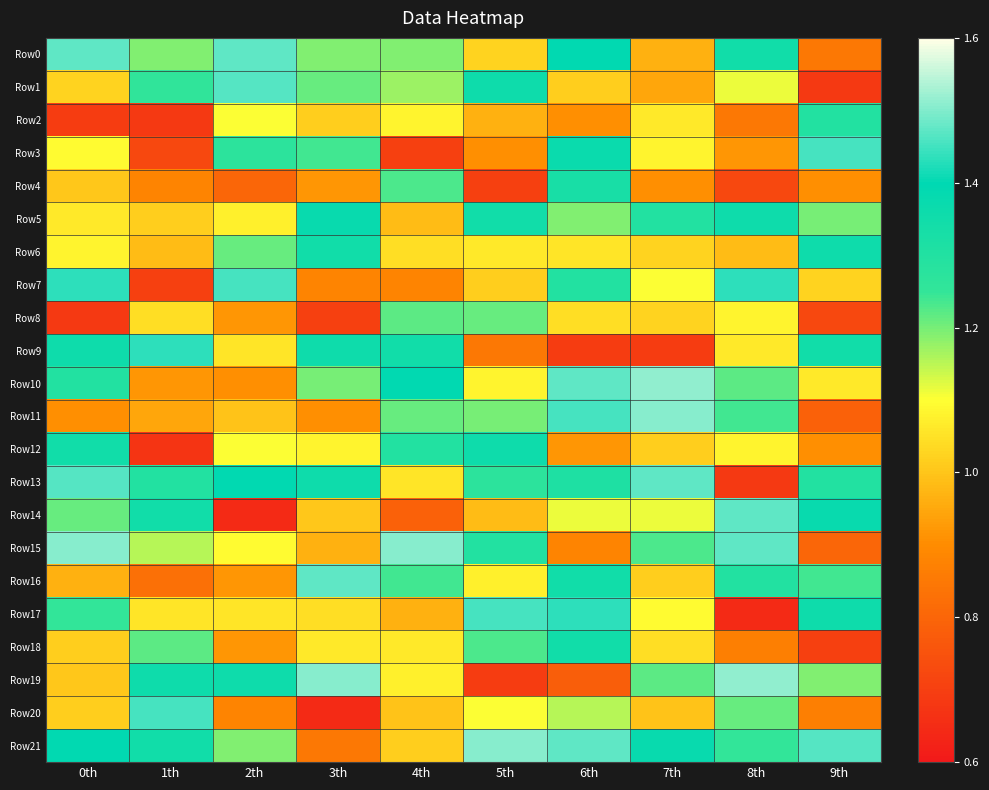

Reading left to right, transcribe all the data shown in this chart.

Row0: 0th=1.5	1th=1.2	2th=1.5	3th=1.2	4th=1.2	5th=1.0	6th=1.4	7th=1.0	8th=1.3	9th=0.8
Row1: 0th=1.0	1th=1.3	2th=1.5	3th=1.2	4th=1.2	5th=1.4	6th=1.0	7th=0.9	8th=1.1	9th=0.7
Row2: 0th=0.7	1th=0.7	2th=1.1	3th=1.0	4th=1.1	5th=1.0	6th=0.9	7th=1.1	8th=0.8	9th=1.3
Row3: 0th=1.1	1th=0.7	2th=1.3	3th=1.2	4th=0.7	5th=0.9	6th=1.4	7th=1.1	8th=0.9	9th=1.5
Row4: 0th=1.0	1th=0.9	2th=0.8	3th=0.9	4th=1.2	5th=0.7	6th=1.3	7th=0.9	8th=0.7	9th=0.9
Row5: 0th=1.1	1th=1.0	2th=1.1	3th=1.4	4th=1.0	5th=1.3	6th=1.2	7th=1.3	8th=1.4	9th=1.2
Row6: 0th=1.1	1th=1.0	2th=1.2	3th=1.3	4th=1.0	5th=1.1	6th=1.1	7th=1.0	8th=1.0	9th=1.4
Row7: 0th=1.4	1th=0.7	2th=1.5	3th=0.9	4th=0.9	5th=1.0	6th=1.3	7th=1.1	8th=1.4	9th=1.0
Row8: 0th=0.7	1th=1.0	2th=0.9	3th=0.7	4th=1.2	5th=1.2	6th=1.0	7th=1.0	8th=1.1	9th=0.7
Row9: 0th=1.4	1th=1.4	2th=1.1	3th=1.4	4th=1.3	5th=0.8	6th=0.7	7th=0.7	8th=1.1	9th=1.3
Row10: 0th=1.3	1th=0.9	2th=0.9	3th=1.2	4th=1.4	5th=1.1	6th=1.5	7th=1.5	8th=1.2	9th=1.1
Row11: 0th=0.9	1th=0.9	2th=1.0	3th=0.9	4th=1.2	5th=1.2	6th=1.5	7th=1.5	8th=1.2	9th=0.8
Row12: 0th=1.3	1th=0.7	2th=1.1	3th=1.1	4th=1.3	5th=1.4	6th=0.9	7th=1.0	8th=1.1	9th=0.9
Row13: 0th=1.5	1th=1.3	2th=1.4	3th=1.4	4th=1.1	5th=1.3	6th=1.3	7th=1.5	8th=0.7	9th=1.3
Row14: 0th=1.2	1th=1.3	2th=0.6	3th=1.0	4th=0.8	5th=1.0	6th=1.1	7th=1.1	8th=1.5	9th=1.4
Row15: 0th=1.5	1th=1.2	2th=1.1	3th=1.0	4th=1.5	5th=1.3	6th=0.9	7th=1.2	8th=1.5	9th=0.8
Row16: 0th=1.0	1th=0.8	2th=0.9	3th=1.5	4th=1.2	5th=1.1	6th=1.3	7th=1.0	8th=1.3	9th=1.2
Row17: 0th=1.2	1th=1.1	2th=1.1	3th=1.0	4th=1.0	5th=1.5	6th=1.4	7th=1.1	8th=0.6	9th=1.4
Row18: 0th=1.0	1th=1.2	2th=0.9	3th=1.1	4th=1.1	5th=1.2	6th=1.3	7th=1.0	8th=0.9	9th=0.7
Row19: 0th=1.0	1th=1.4	2th=1.4	3th=1.5	4th=1.1	5th=0.7	6th=0.8	7th=1.2	8th=1.5	9th=1.2
Row20: 0th=1.0	1th=1.5	2th=0.9	3th=0.6	4th=1.0	5th=1.1	6th=1.2	7th=1.0	8th=1.2	9th=0.9
Row21: 0th=1.4	1th=1.3	2th=1.2	3th=0.8	4th=1.0	5th=1.5	6th=1.5	7th=1.4	8th=1.2	9th=1.5